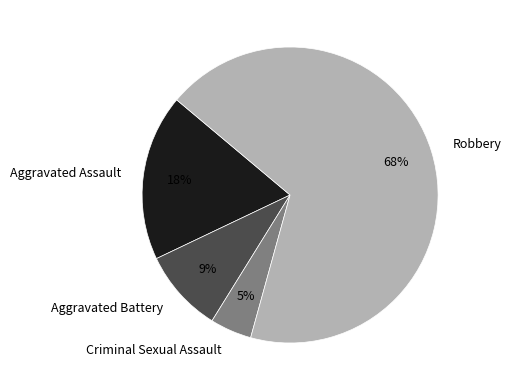

Count the number of slices in the pie.

4